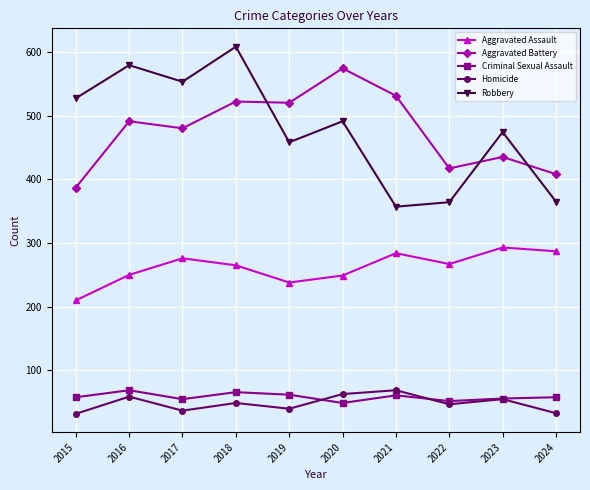

True or false: Aggravated Assault and Criminal Sexual Assault intersect in this chart.

False